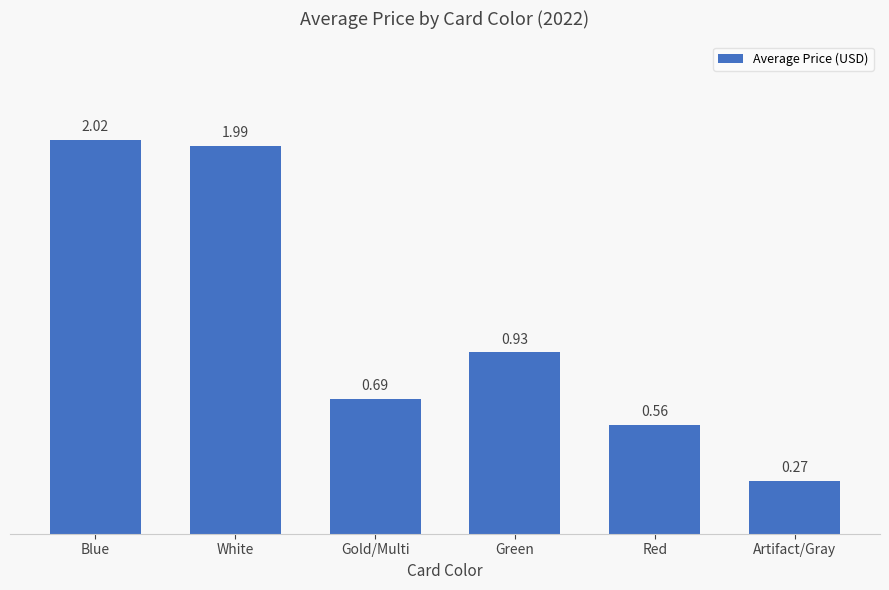

What is the difference between the second highest and minimum values?

1.7